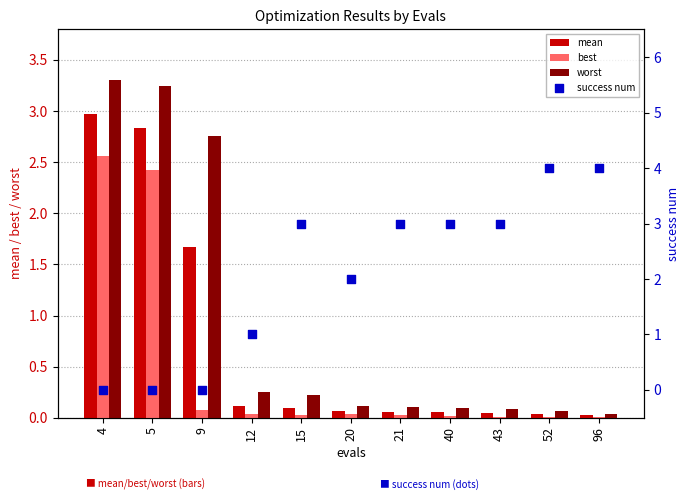

Which series has the largest Y range (max minus min)?

success num